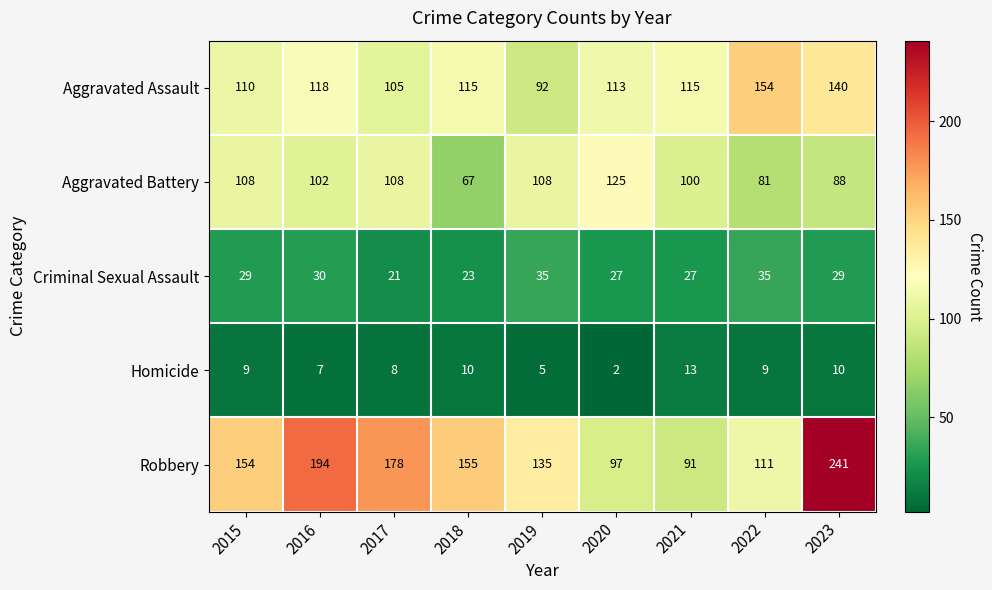

How many data points does each series have?

9